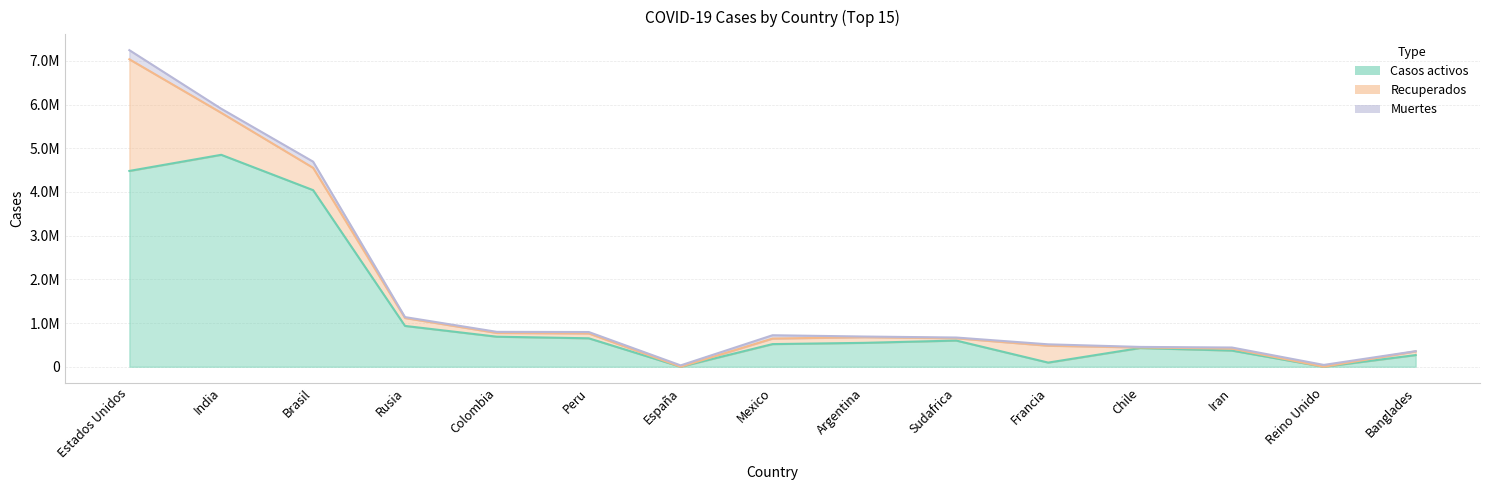

List the series in order of their peak value, highest first.

Casos activos, Recuperados, Muertes